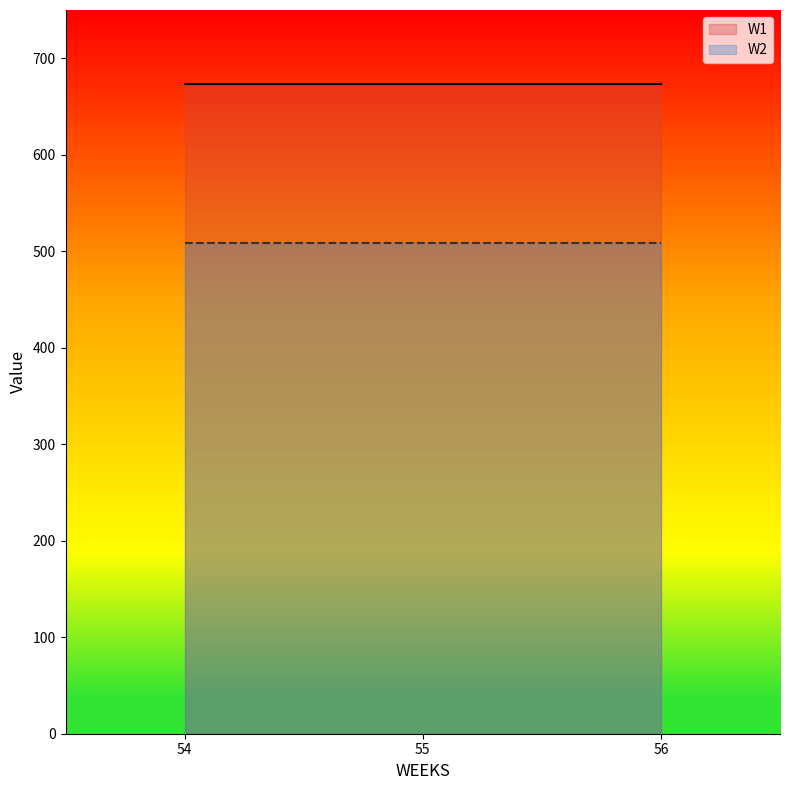

What is the value of the W2 point at the 3rd from the left?

508.5